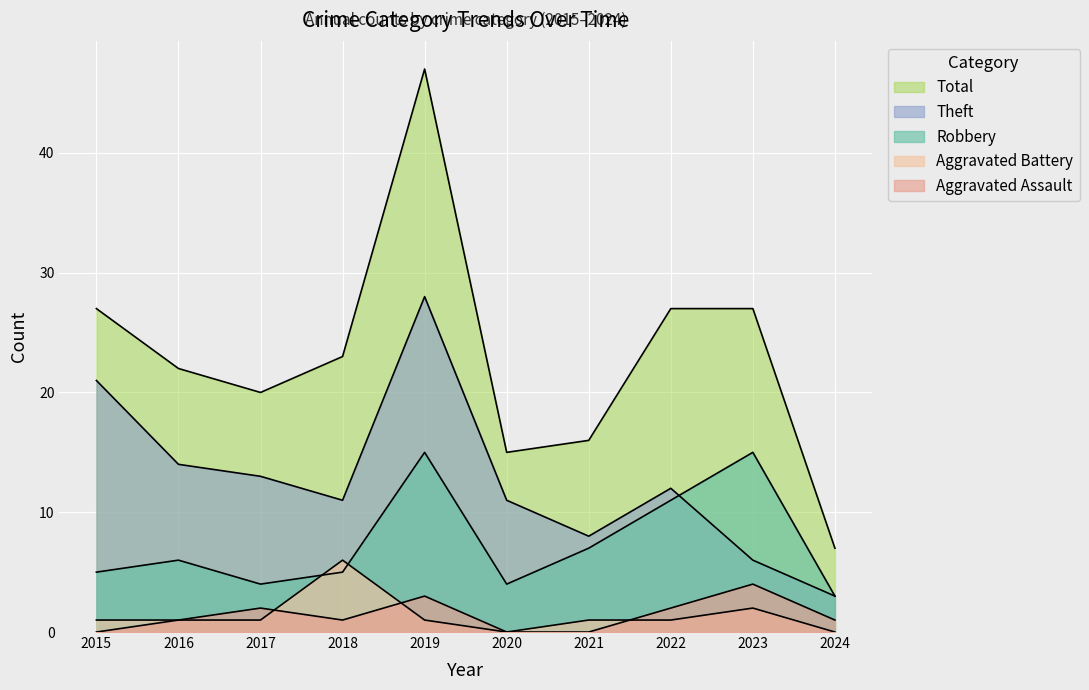

Is the value of Aggravated Assault at 2024 greater than the value of Robbery at 2023?

No